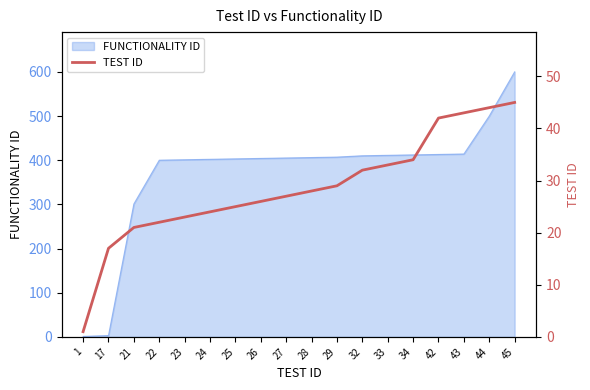

Is it true that the value at 23 is 23?

True